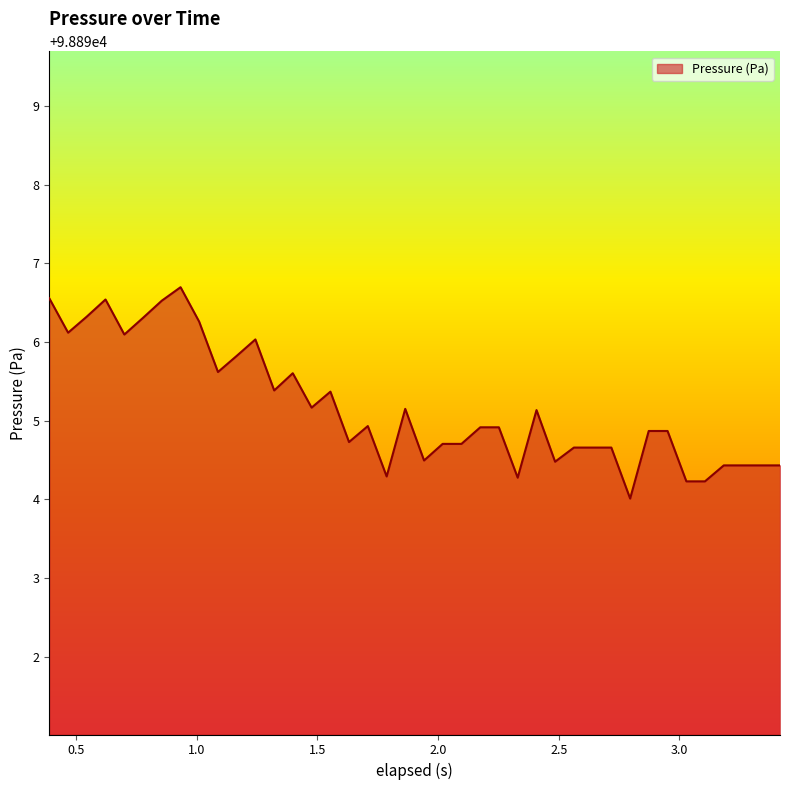

What is the difference between the maximum and minimum values?

2.7